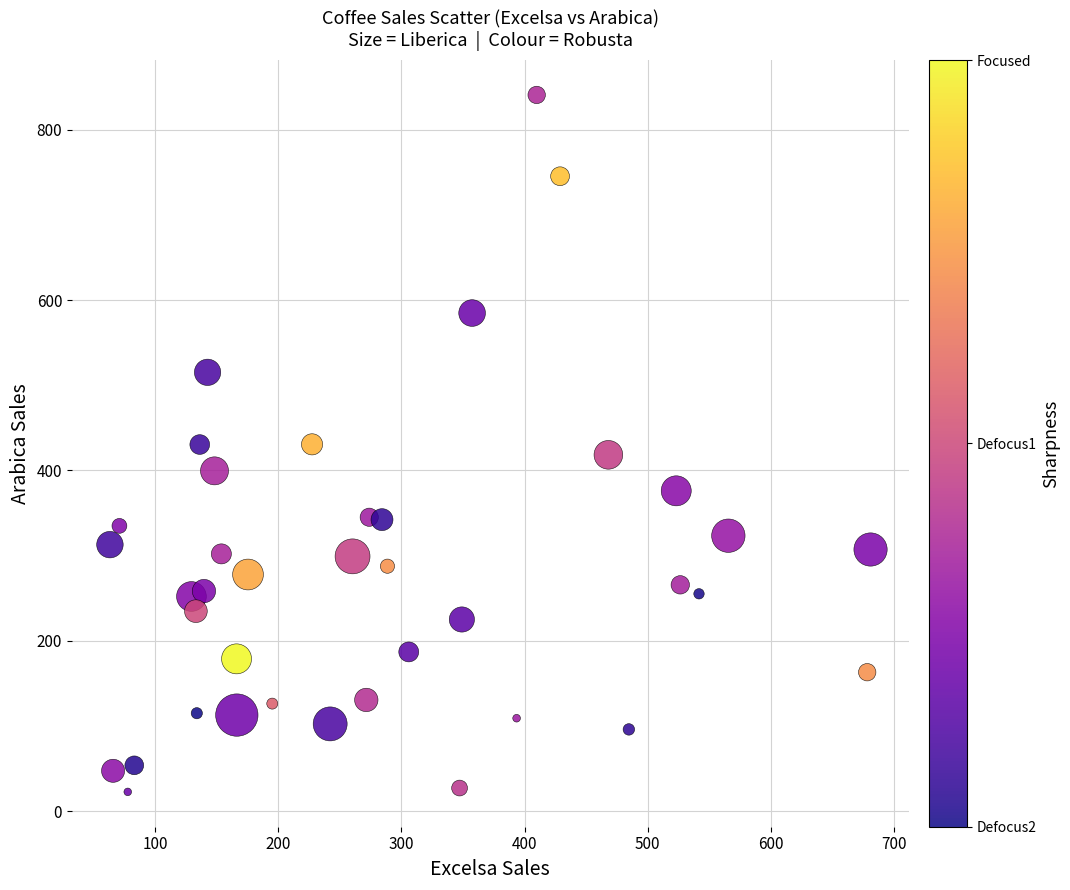

What is the range of X values (max minus min)?

617.8